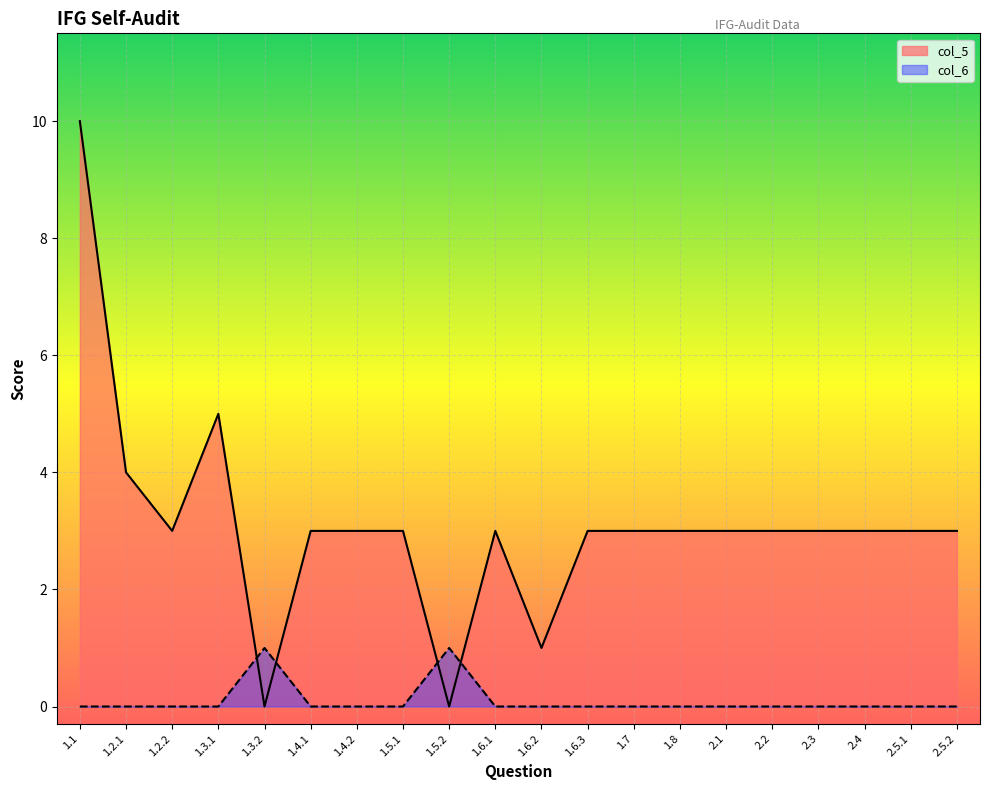

True or false: col_6 and col_5 cross at least once.

True